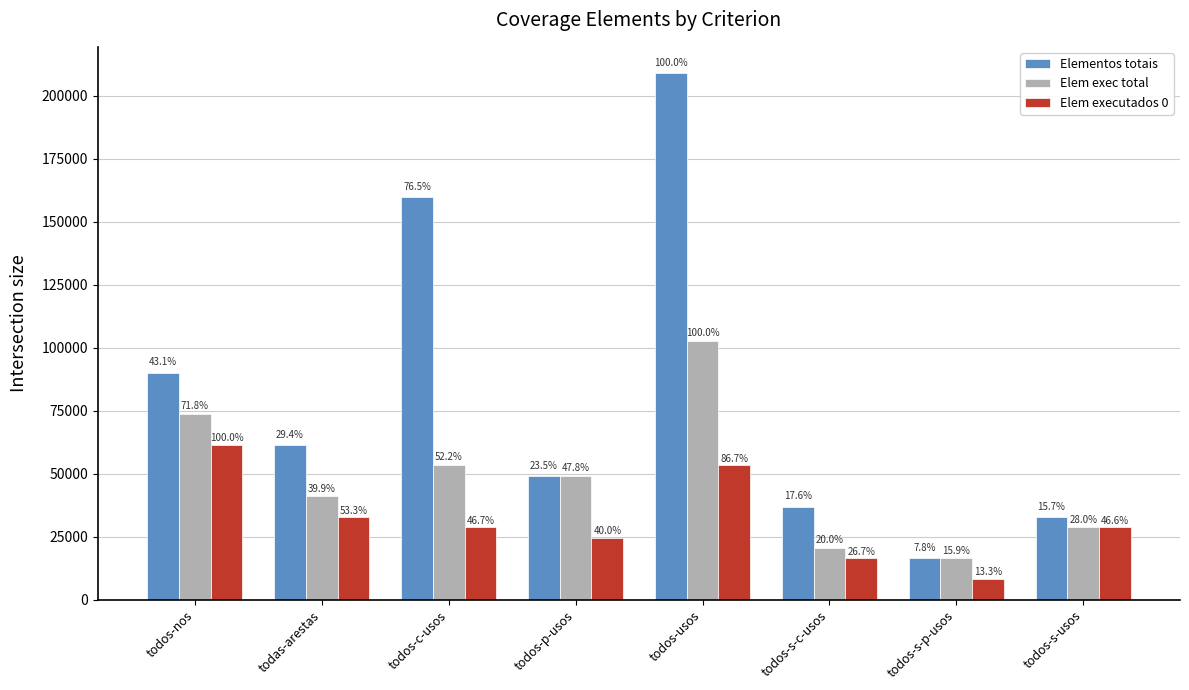

True or false: Elem exec total has a value of 41228 at todos-s-usos.

False